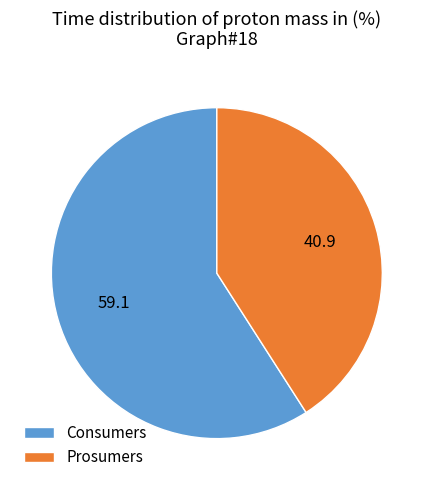

Approximately how many times larger is the value at Consumers compared to Prosumers?

1.4